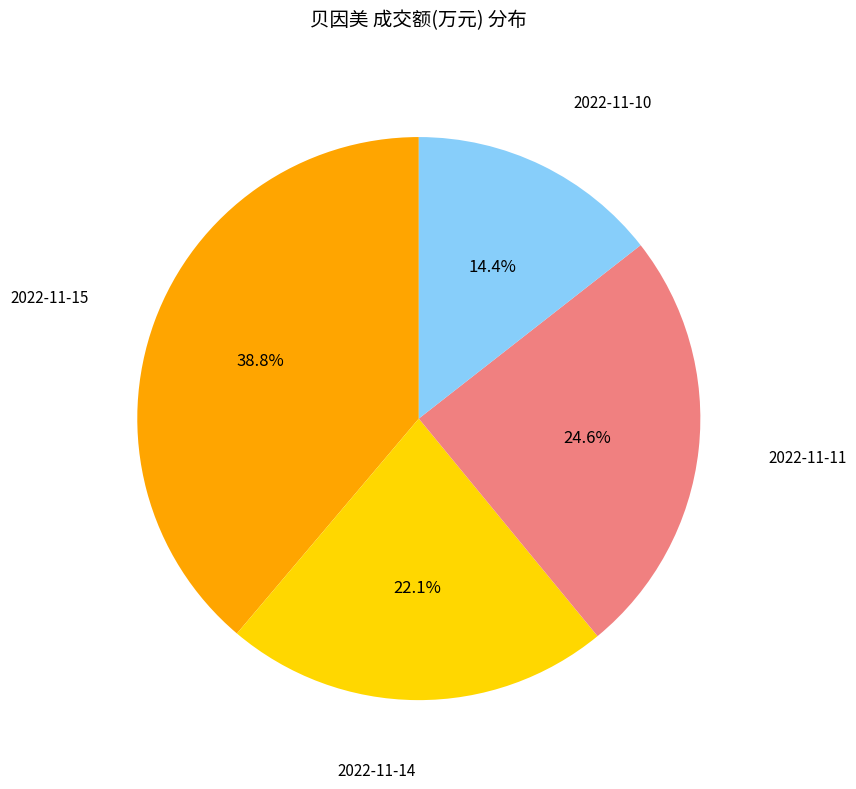

Is there a majority slice in this chart?

No